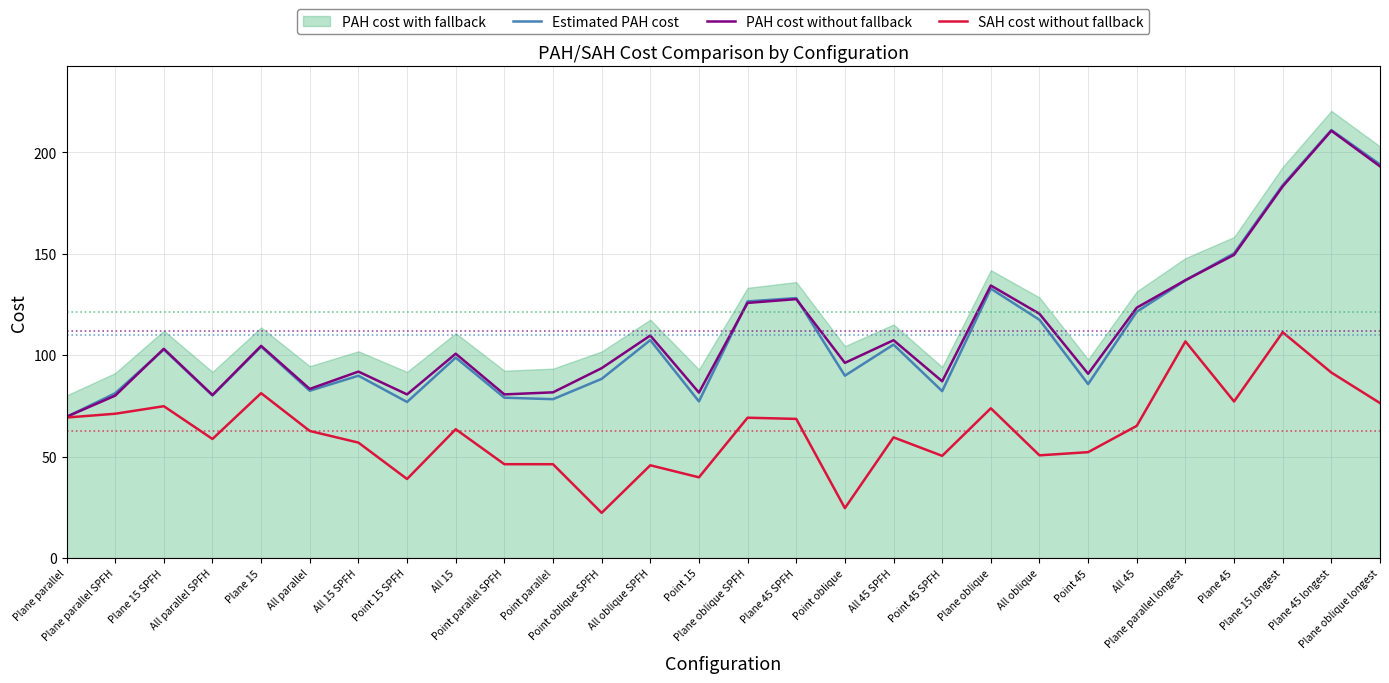

In Estimated PAH cost, how many points are higher than both neighbors (excluding endpoints)?

9